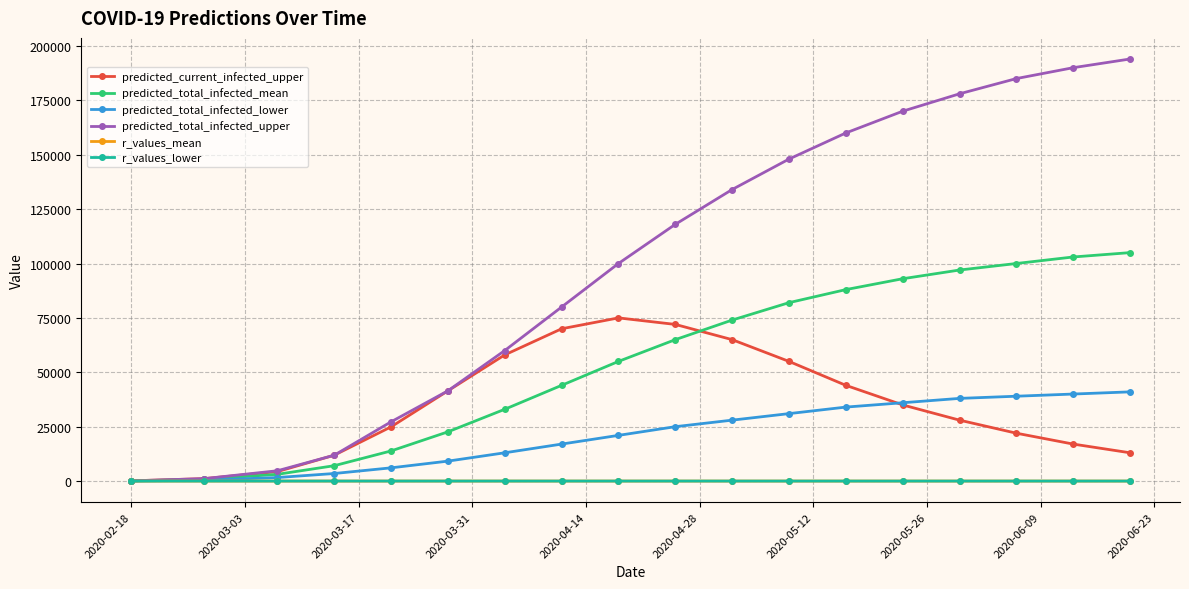

What is the greatest value displayed?

194000.0